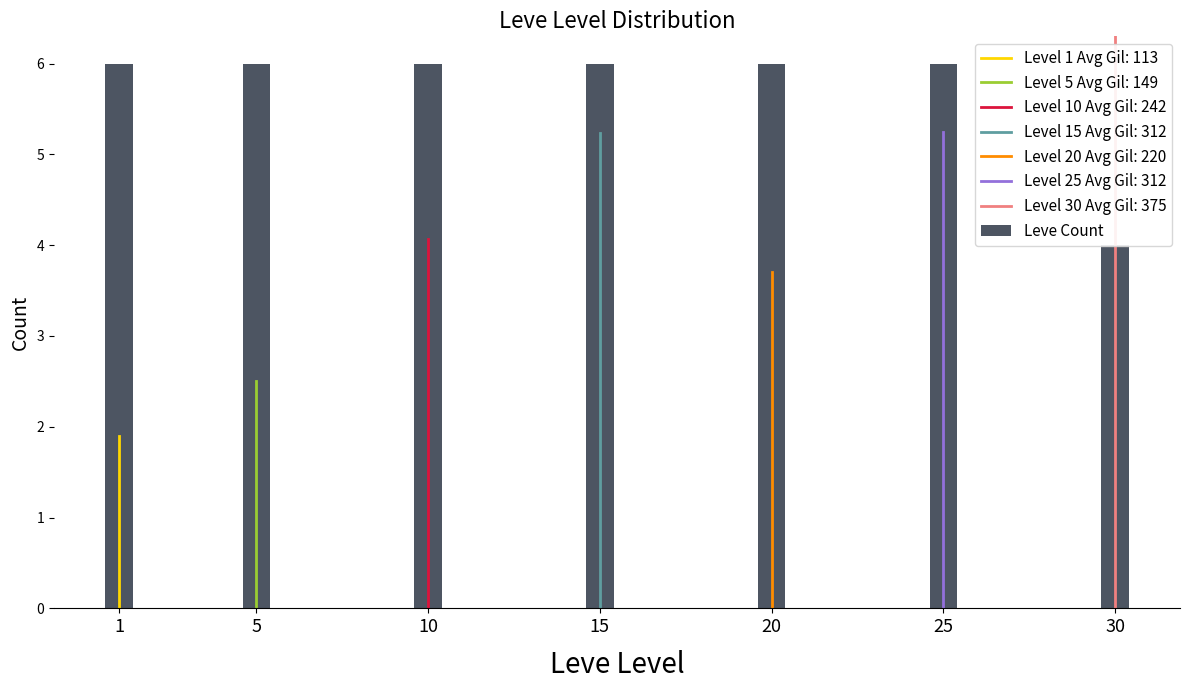

How many bars are there in total?

7